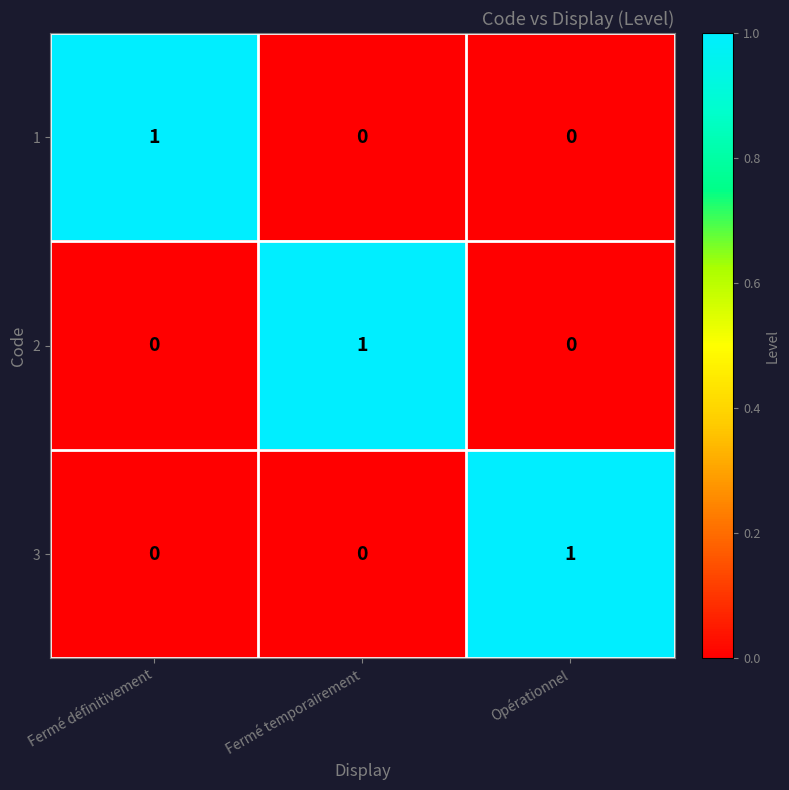

The 1 series shows 1 at Fermé temporairement. True or false?

False